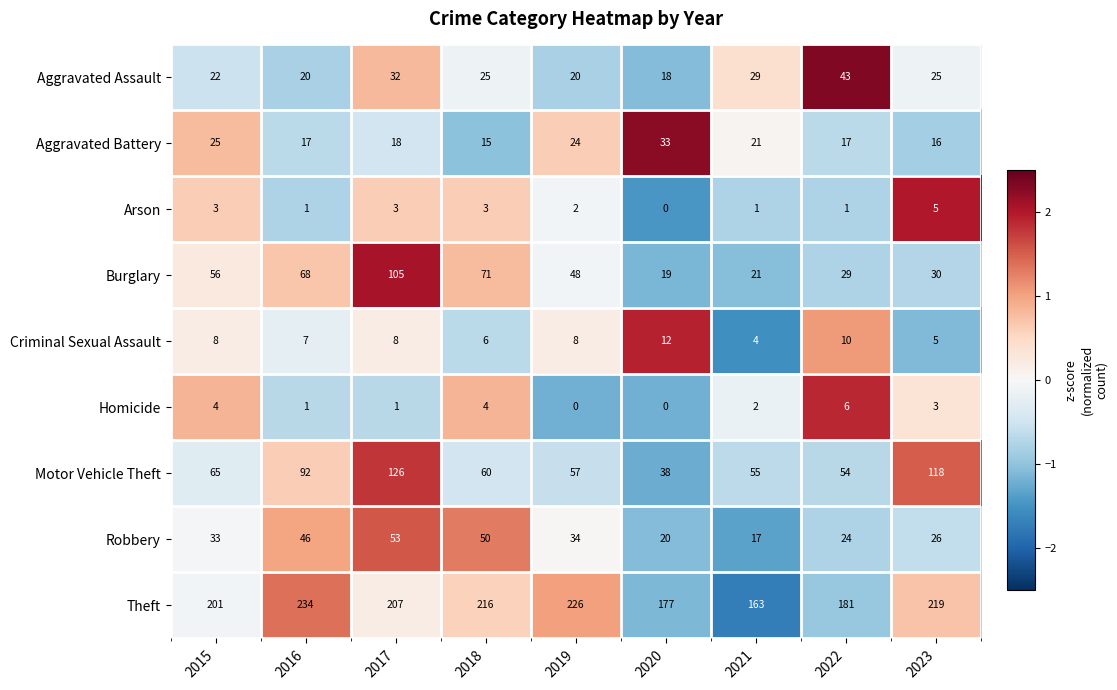

The Aggravated Assault series shows 20 at 2019. True or false?

True